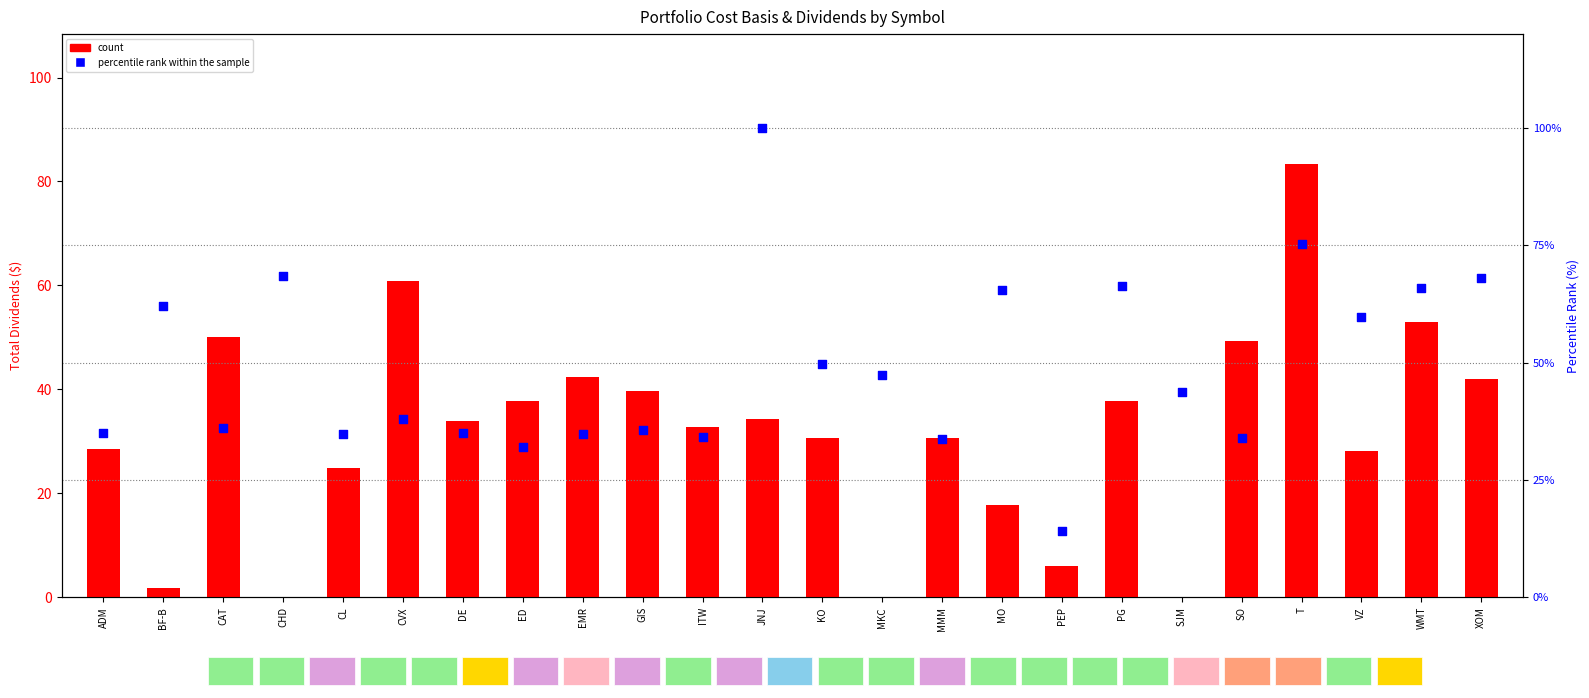

Which series contains the highest Y value?

percentile rank within the sample